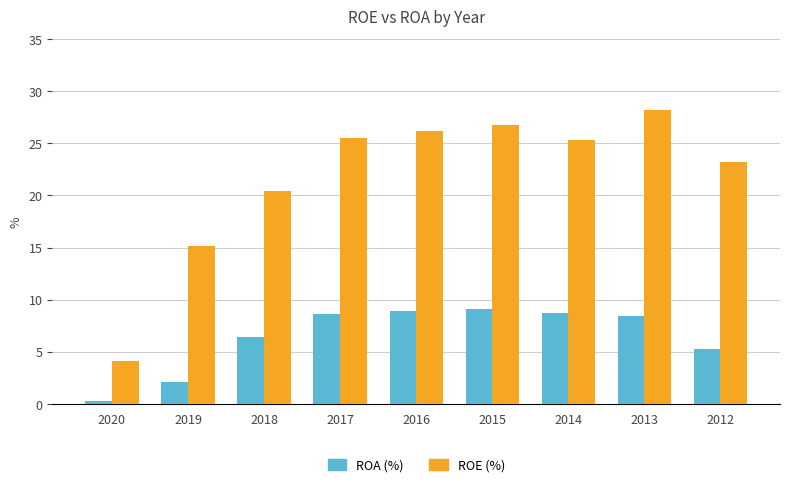

How many values in the ROA (%) series are below 8?

4